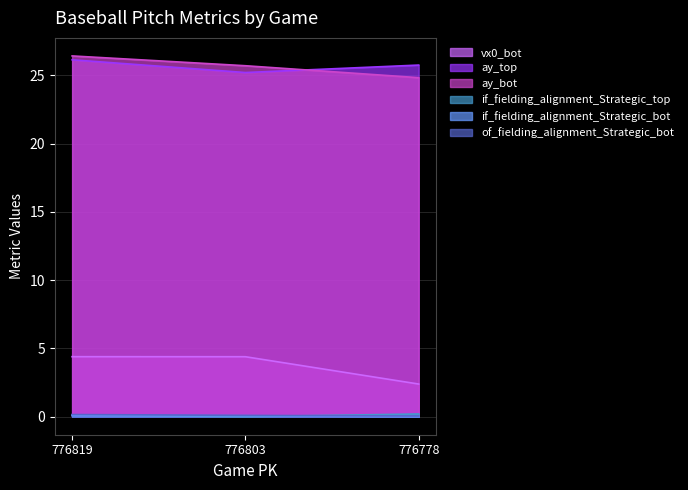

What is the value of the ay_top point at the 3rd from the left?

25.8